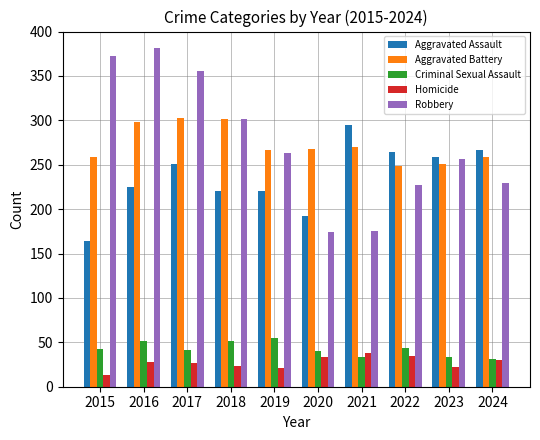

Is it true that Aggravated Battery equals 303 at 2017?

True